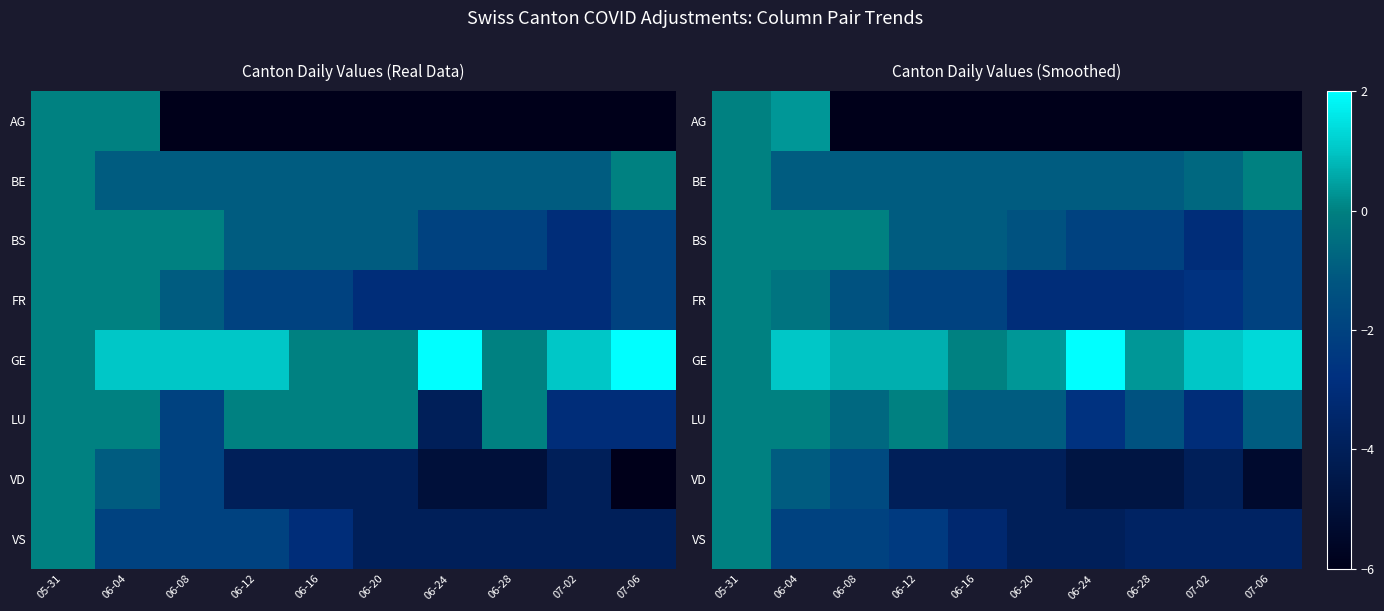

Which has a higher value, 06-28 or 06-12?

06-12